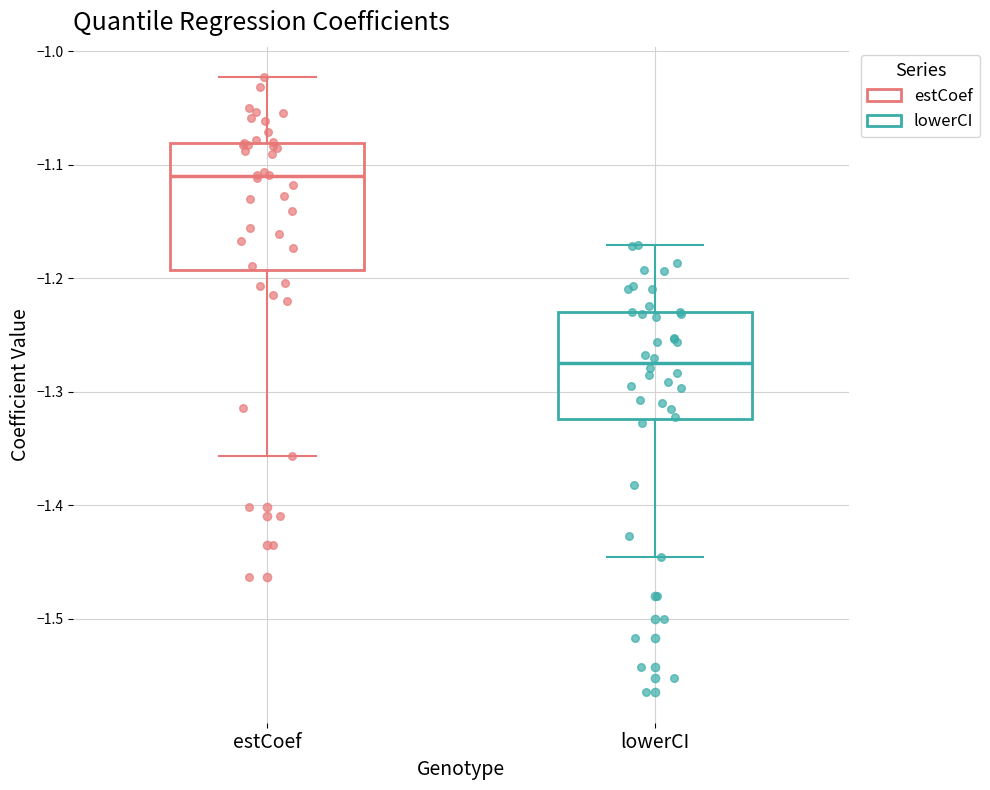

Comparing the boxes themselves (not the whiskers), which one is the tallest?

estCoef